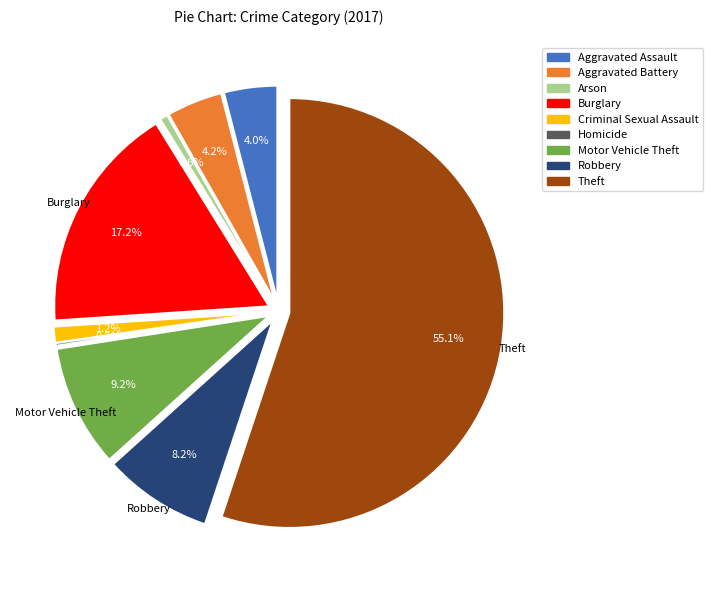

The Aggravated Assault slice represents 1% of the pie. True or false?

False